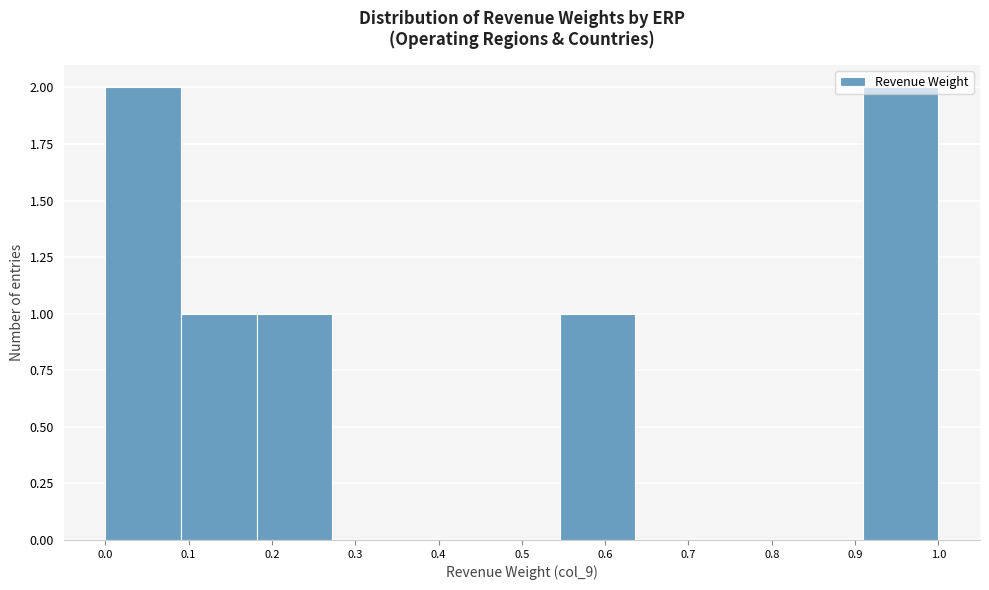

What is the height of the bar covering 0.18 to 0.27 on the x-axis? Neither the bar edges nor the heights are printed on the chart, so give them approximately, as read against the axes.

1